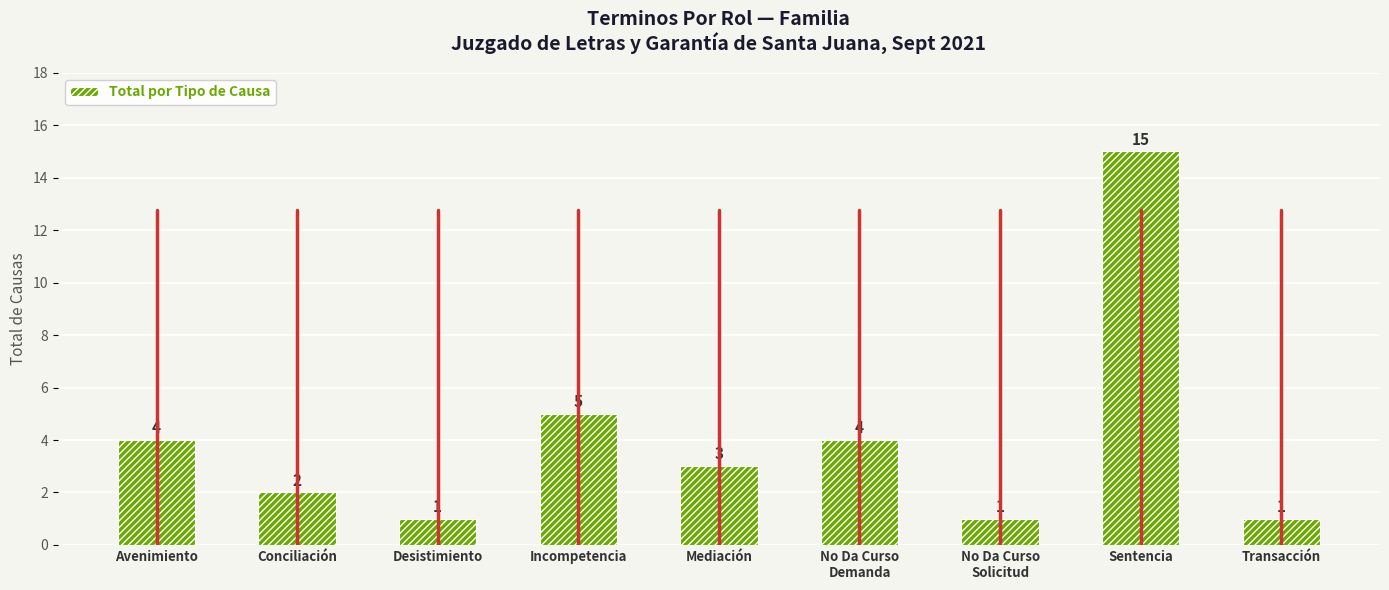

Reading left to right, transcribe all the data shown in this chart.

Avenimiento=4	Conciliación=2	Desistimiento=1	Incompetencia=5	Mediación=3	No Da Curso
Demanda=4	No Da Curso
Solicitud=1	Sentencia=15	Transacción=1